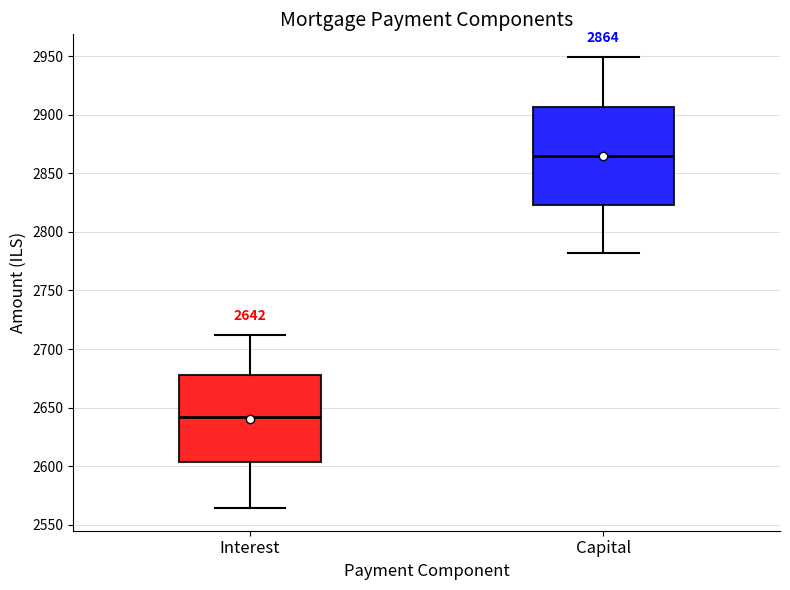

Which box has the highest median line?

Capital